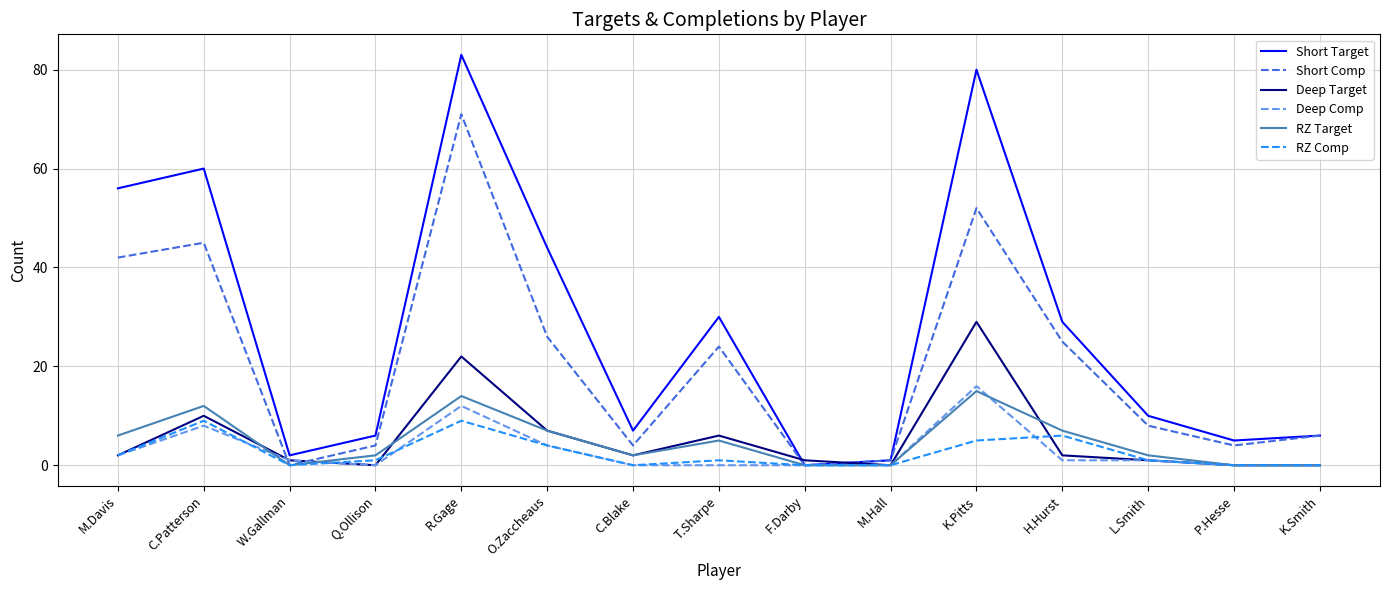

Which series has the largest total across all categories?

Short Target